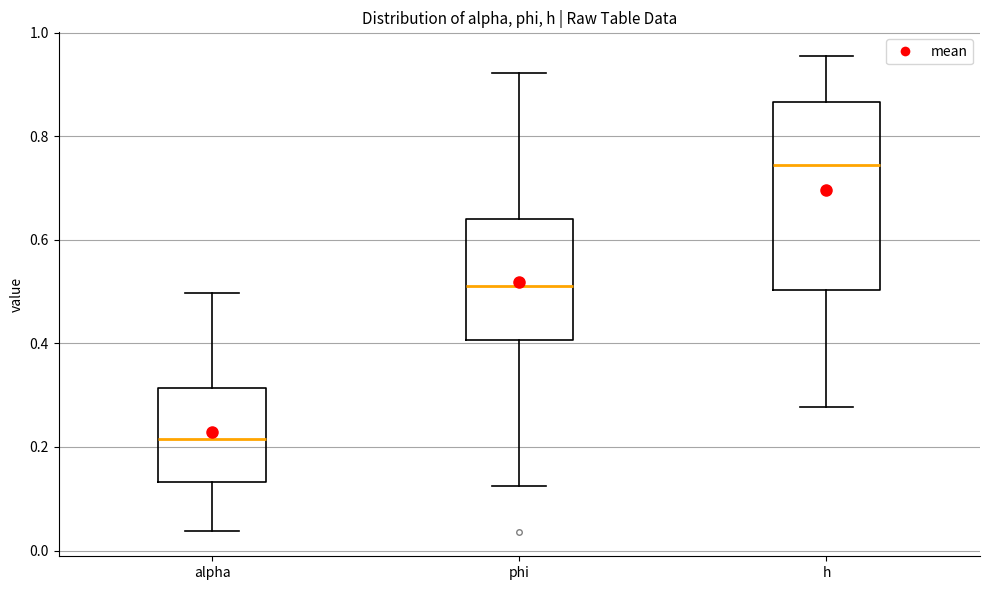

Reading left to right, transcribe this box plot: for each box, give where its median line is, the range the box spans, and where its two whiskers end, as read against the y-axis. The values are not printed on the chart, so give them approximately, as read against the axis.

alpha: median 0.22, box 0.14 to 0.32, whiskers 0.04 to 0.50
phi: median 0.52, box 0.40 to 0.64, whiskers 0.12 to 0.92
h: median 0.74, box 0.50 to 0.86, whiskers 0.28 to 0.96